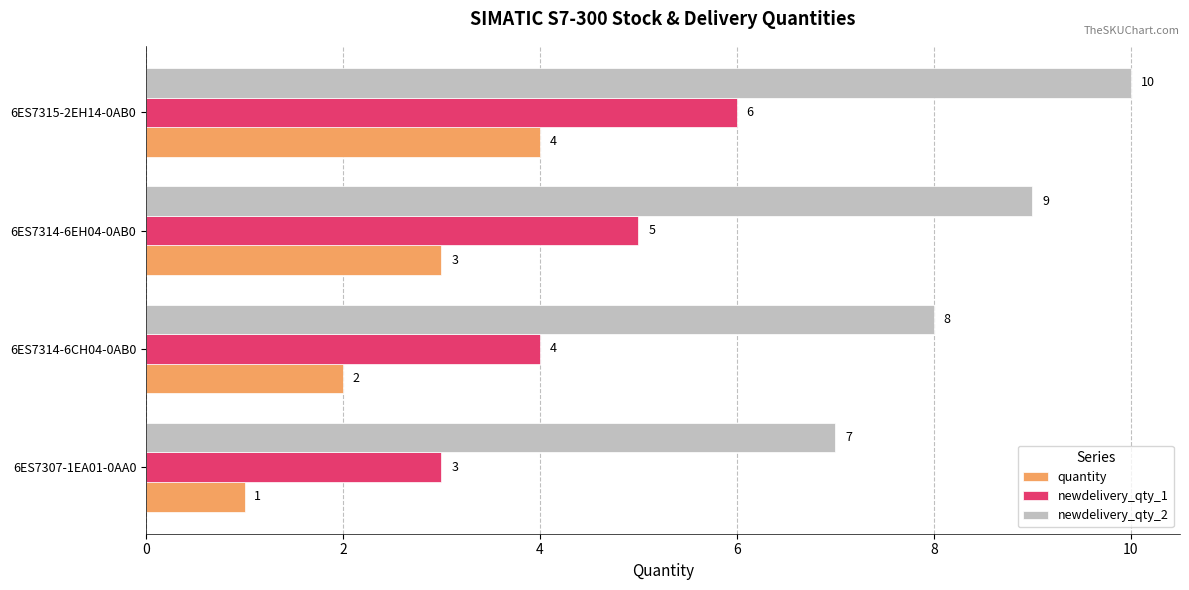

At which label is newdelivery_qty_1 closest to 4?

6ES7314-6CH04-0AB0